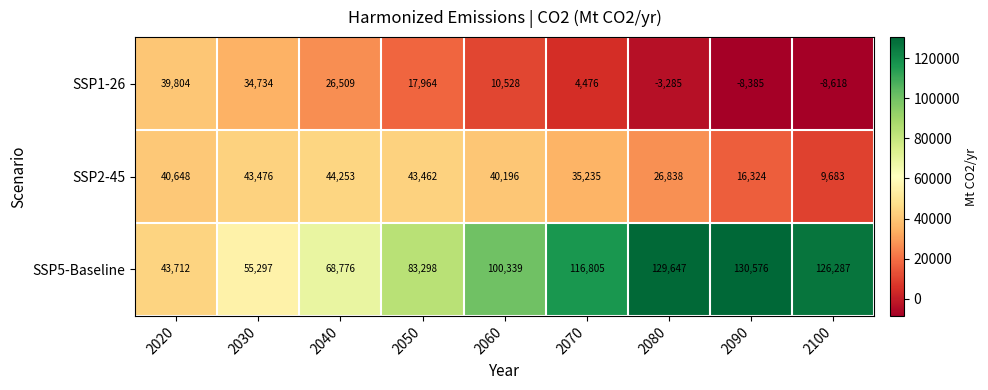

At which label does SSP1-26 first exceed 10528?

2020